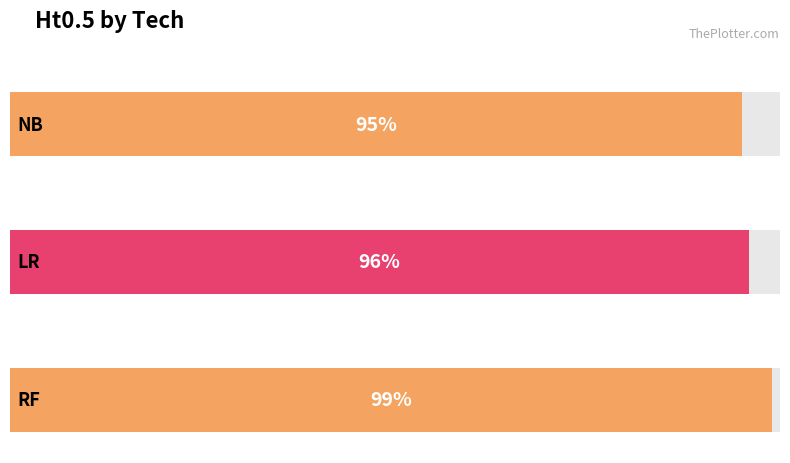

Reading right to left, transcribe all the data shown in this chart.

1.0	1.0	0.9